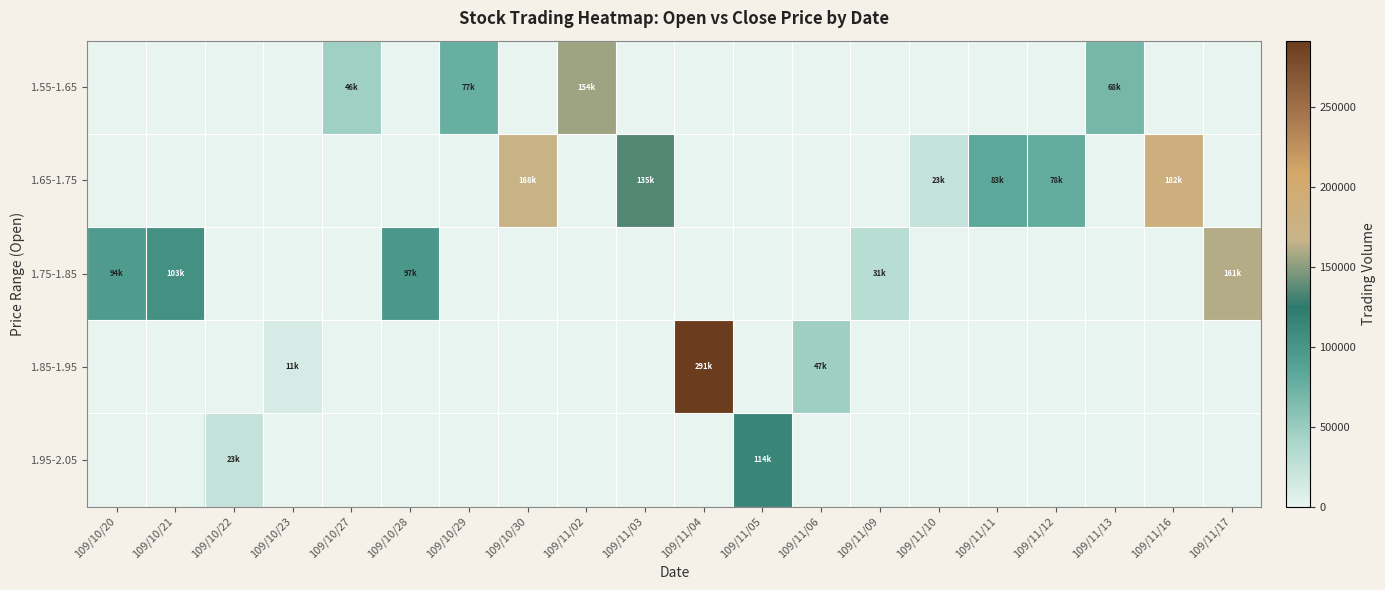

Between 109/10/20 and 109/11/17, which series saw the biggest shift?

1.75-1.85